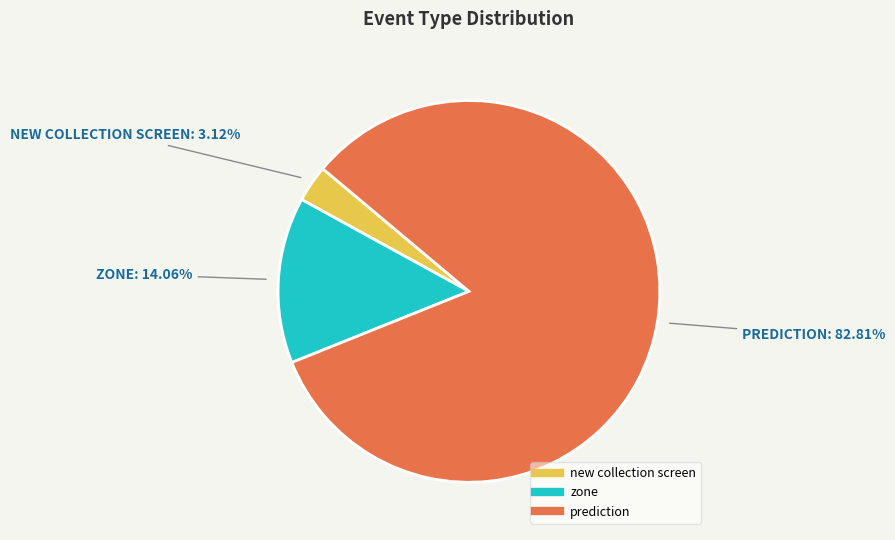

Is there any slice that represents more than half of the pie?

Yes